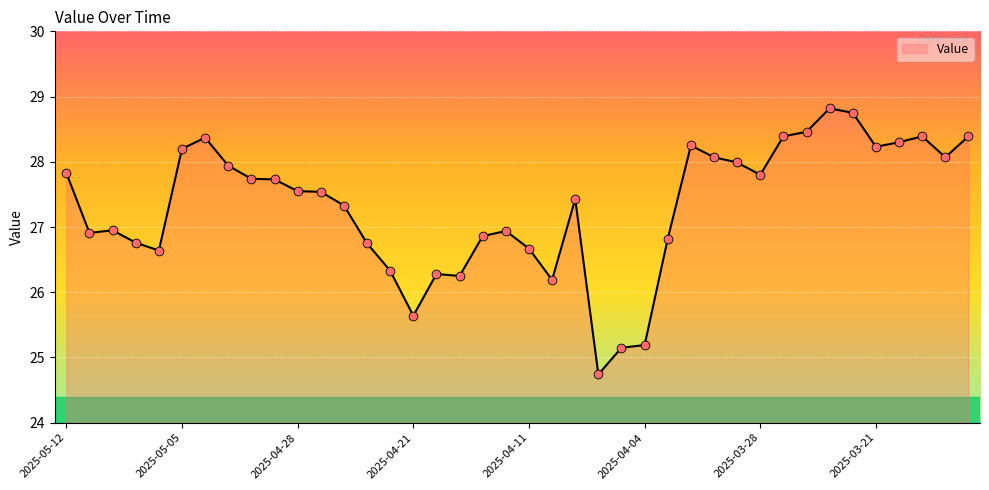

What is the difference between the maximum and minimum values?

4.1